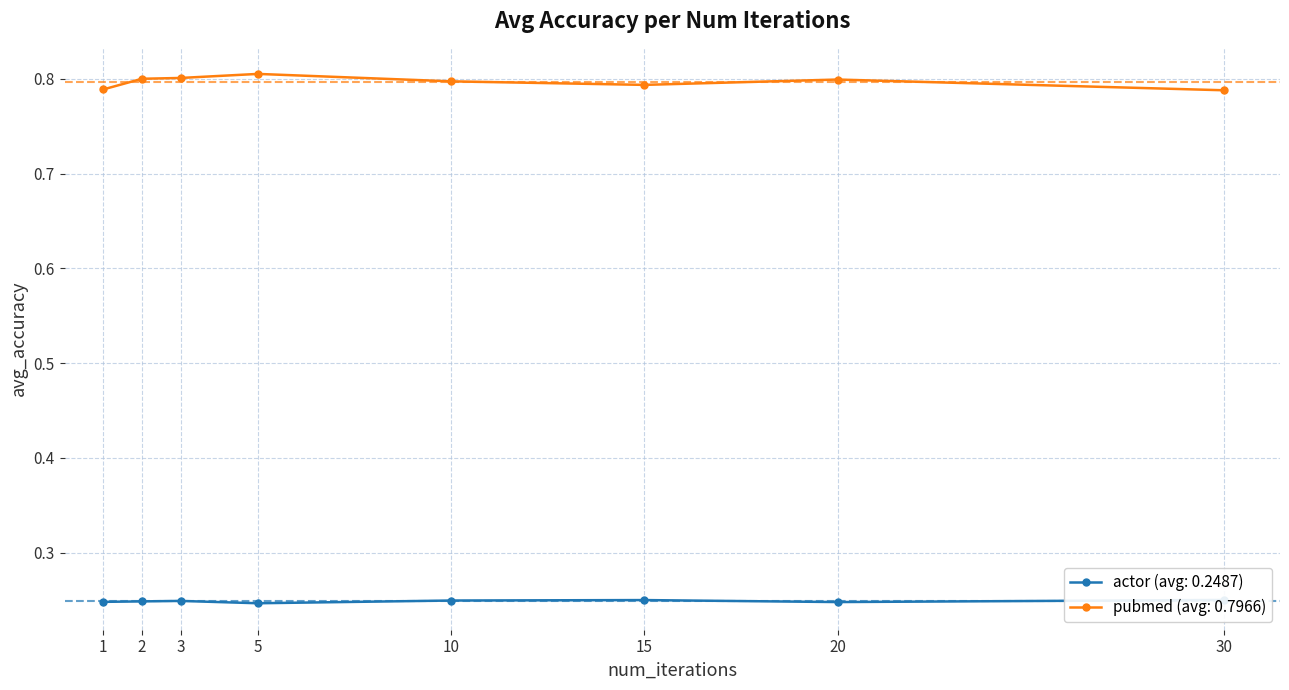

At 20, list the series in order from smallest to largest.

actor, pubmed